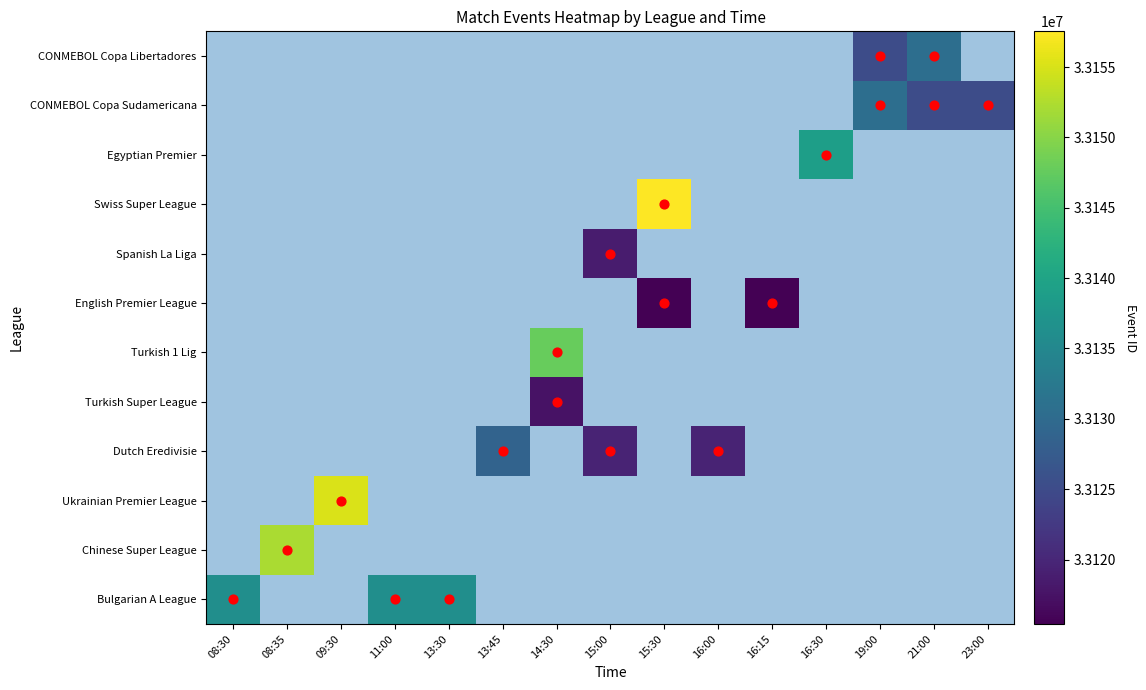

Between 16:00 and 15:30, which is larger?

15:30